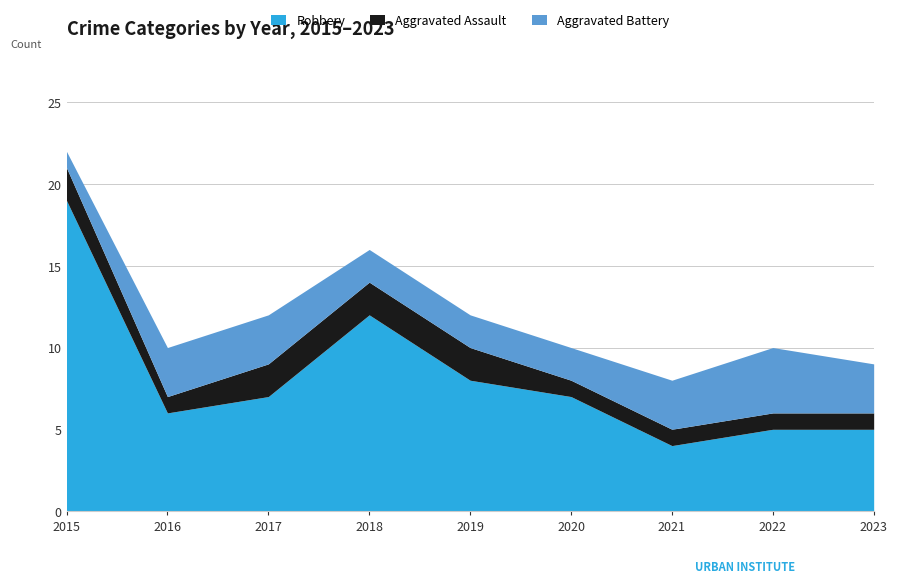

What are all the series names shown in the legend?

Robbery, Aggravated Assault, Aggravated Battery